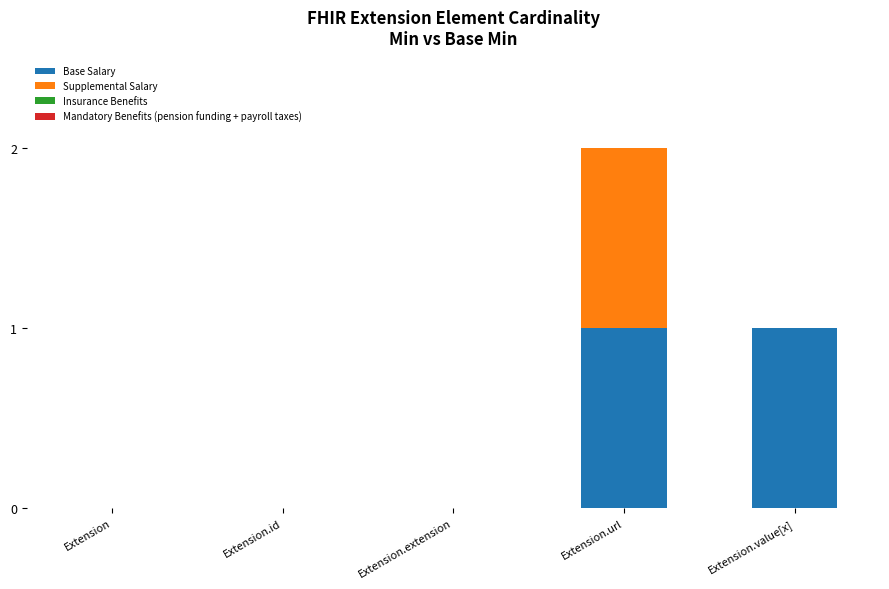

Reading left to right, what are the values for Base Salary?

Extension=0	Extension.id=0	Extension.extension=0	Extension.url=1	Extension.value[x]=1